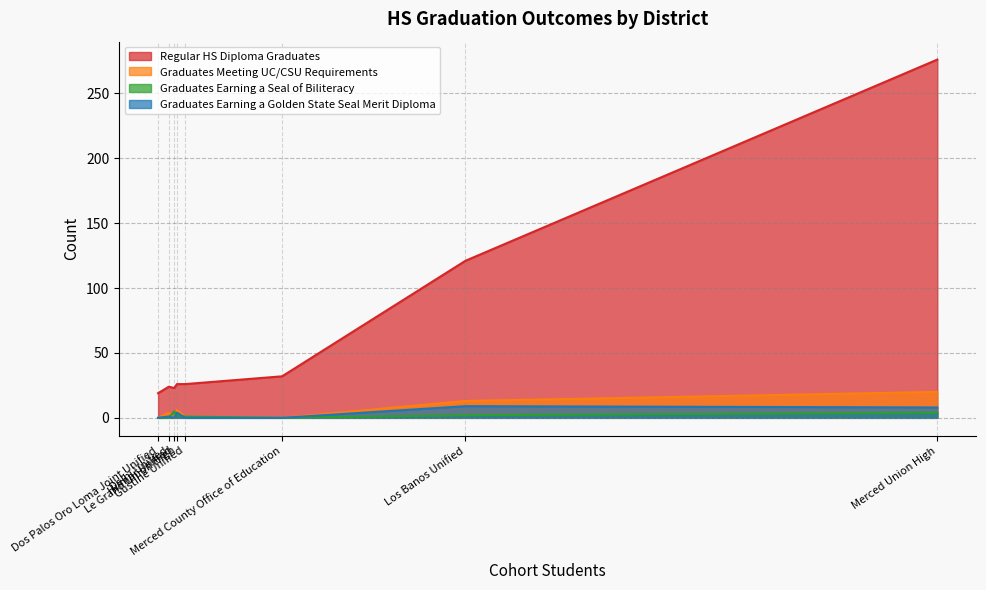

How many lines are shown in the chart?

4